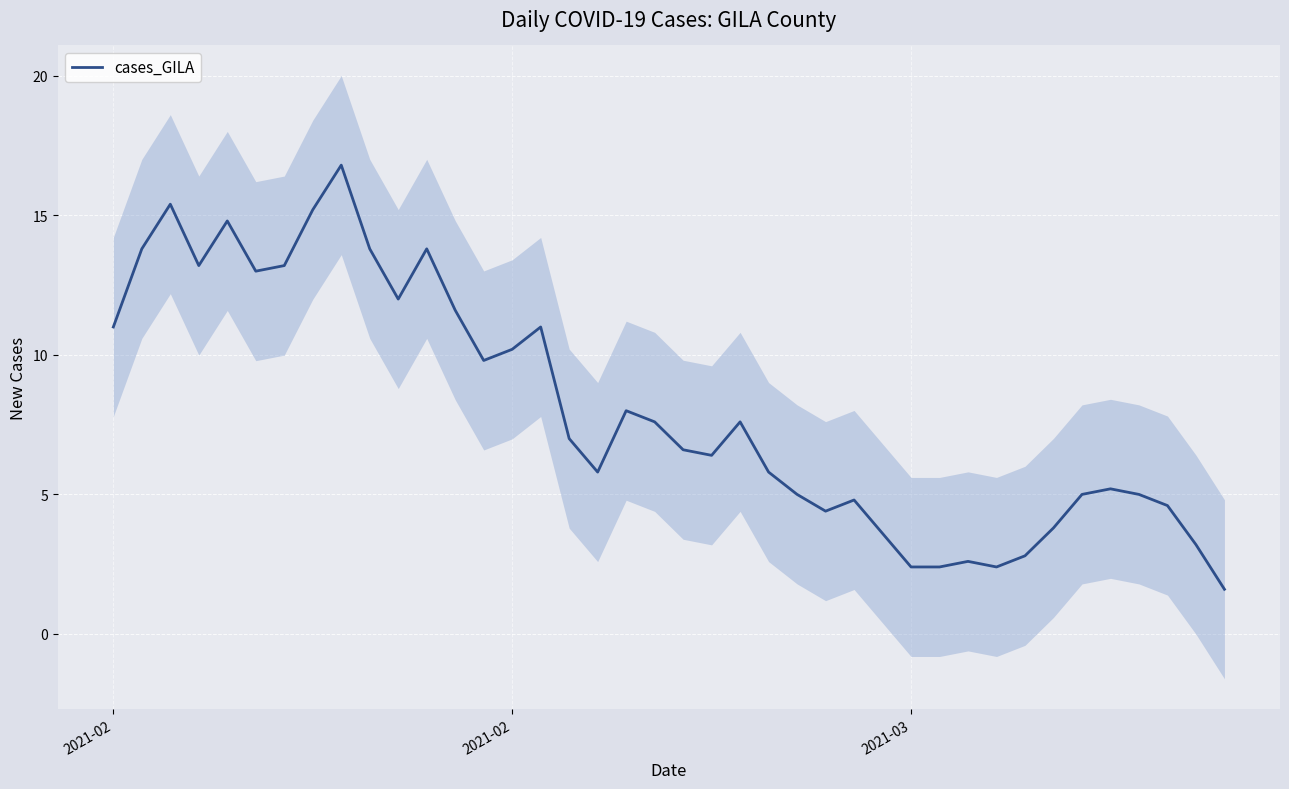

Reading right to left, transcribe all the data shown in this chart.

1.6	3.2	4.6	5.0	5.2	5.0	3.8	2.8	2.4	2.6	2.4	2.4	3.6	4.8	4.4	5.0	5.8	7.6	6.4	6.6	7.6	8.0	5.8	7.0	11.0	10.2	9.8	11.6	13.8	12.0	13.8	16.8	15.2	13.2	13.0	14.8	13.2	15.4	13.8	11.0